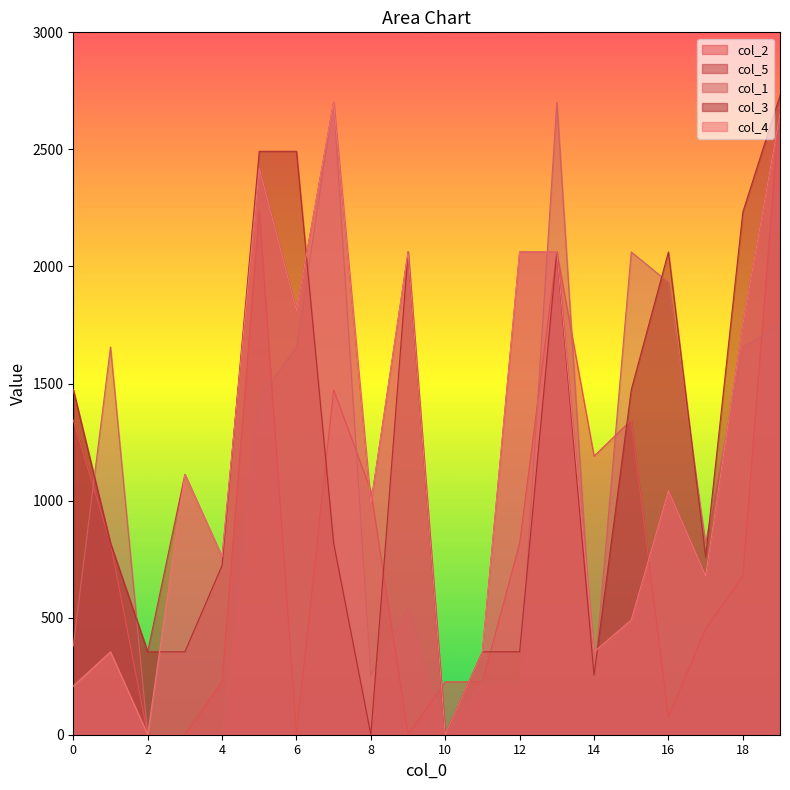

The col_2 series shows 0.0 at 6. True or false?

True